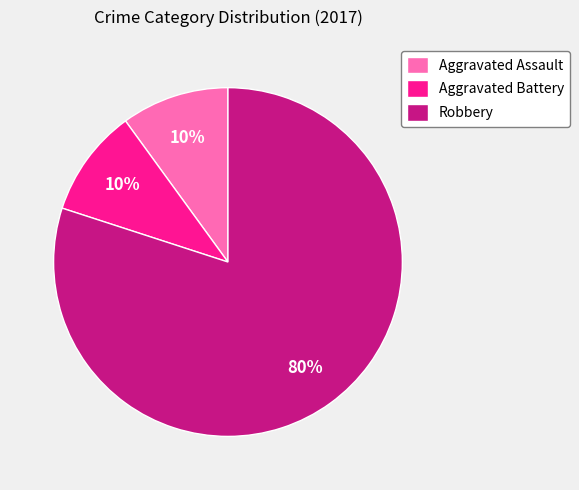

Which category has the biggest portion of the pie?

Robbery